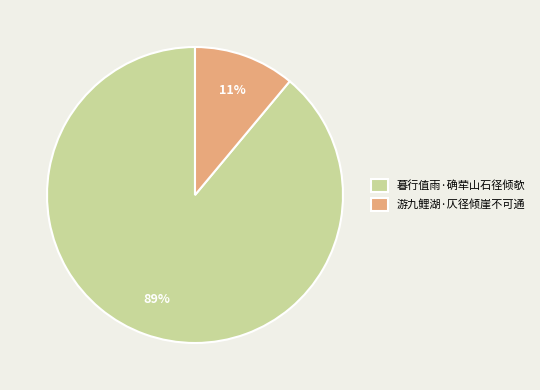

Is it true that 游九鲤湖·仄径倾崖不可通 is 11% of the pie?

True